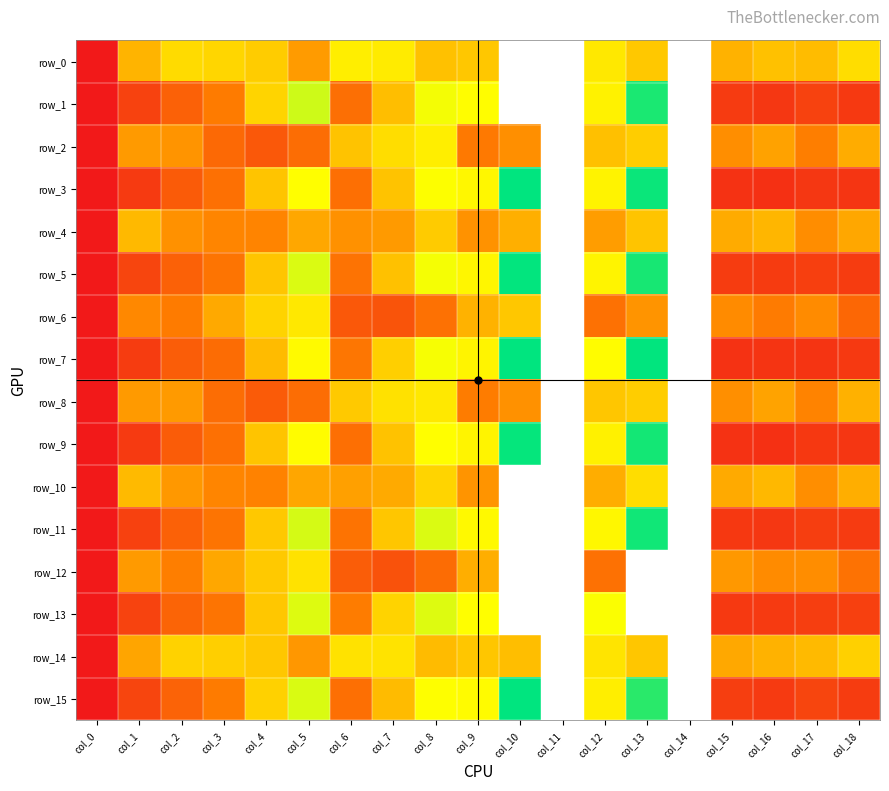

At col_15, list the series in order from smallest to largest.

row_3, row_9, row_7, row_11, row_13, row_1, row_5, row_15, row_6, row_2, row_8, row_12, row_14, row_10, row_4, row_0